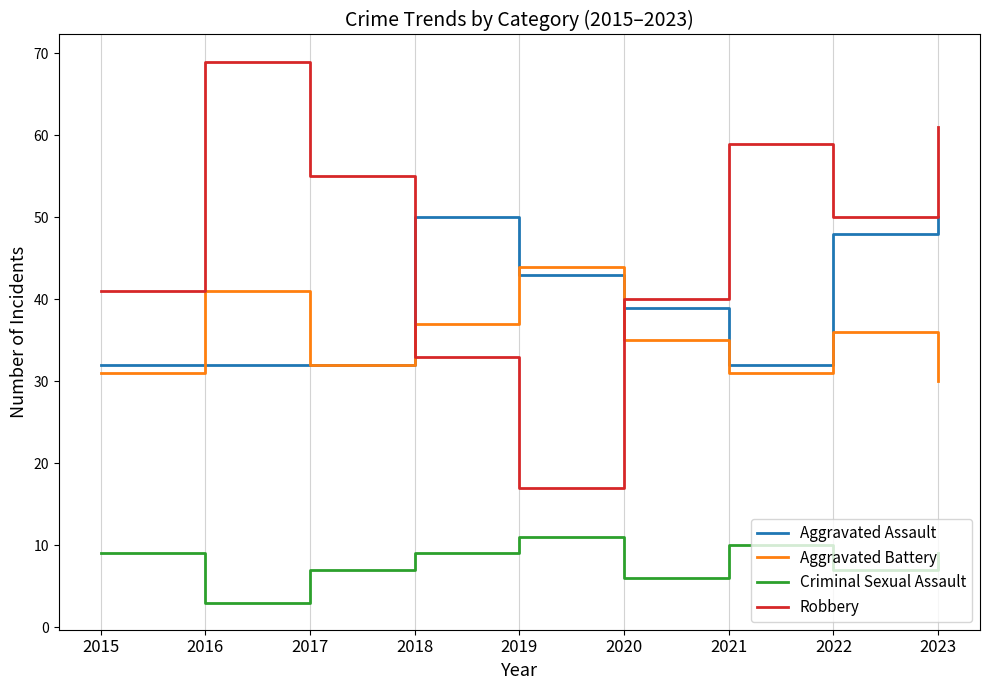

Which series has the largest total across all categories?

Robbery